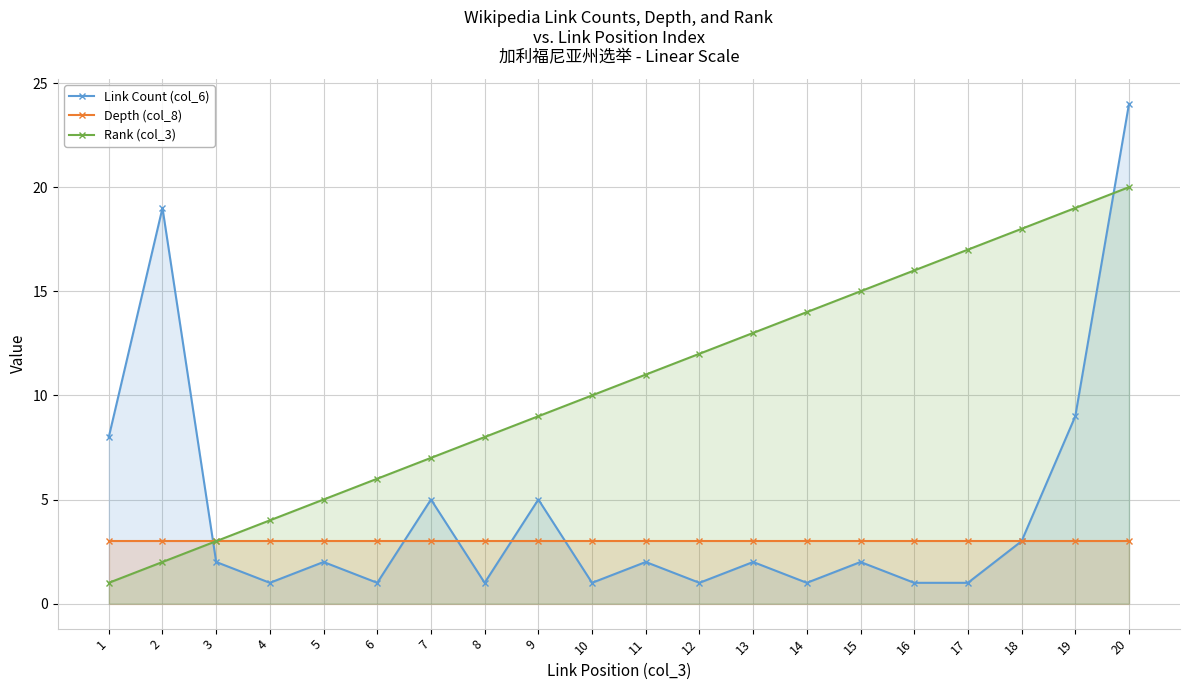

What are all the series names shown in the legend?

Link Count (col_6), Depth (col_8), Rank (col_3)